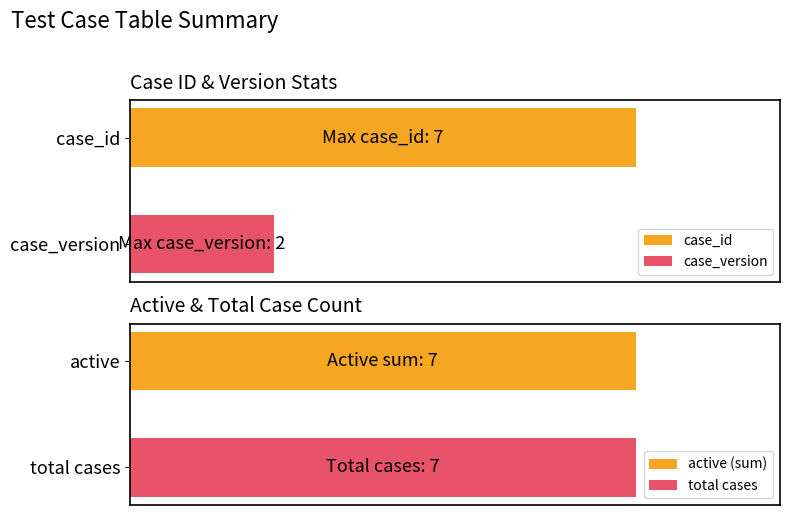

Does the chart contain any negative values?

No